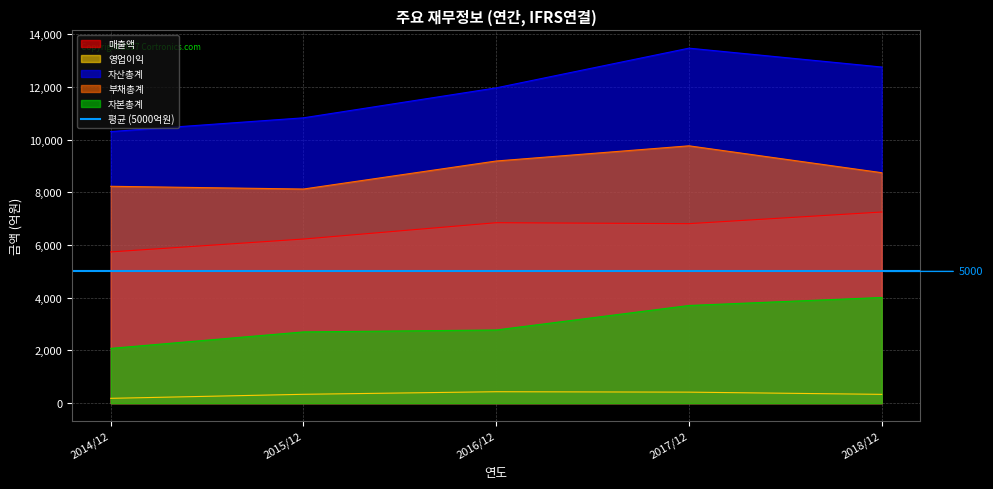

Reading left to right, list all the values displayed in this chart.

매출액: 2014/12=5739	2015/12=6228	2016/12=6848	2017/12=6812	2018/12=7254
영업이익: 2014/12=182	2015/12=335	2016/12=433	2017/12=417	2018/12=333
자산총계: 2014/12=10307	2015/12=10829	2016/12=11966	2017/12=13473	2018/12=12756
부채총계: 2014/12=8230	2015/12=8126	2016/12=9190	2017/12=9766	2018/12=8746
자본총계: 2014/12=2078	2015/12=2703	2016/12=2776	2017/12=3706	2018/12=4010